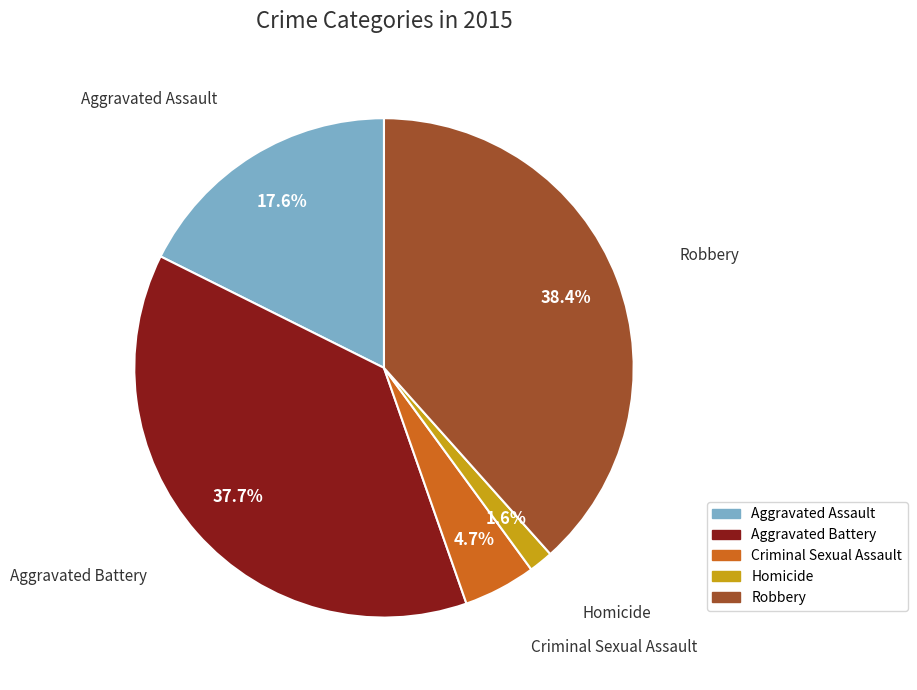

To the nearest percent, what portion does Criminal Sexual Assault represent?

5%